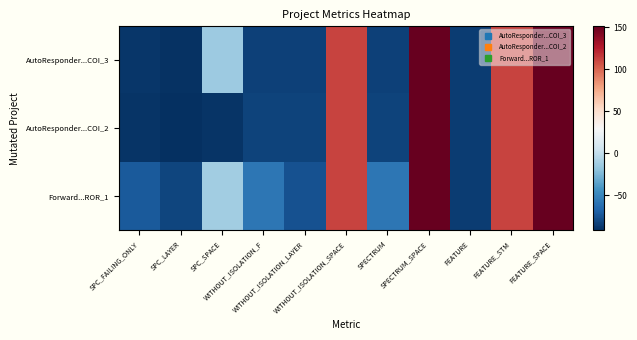

What is the maximum value shown in the chart?

151.2